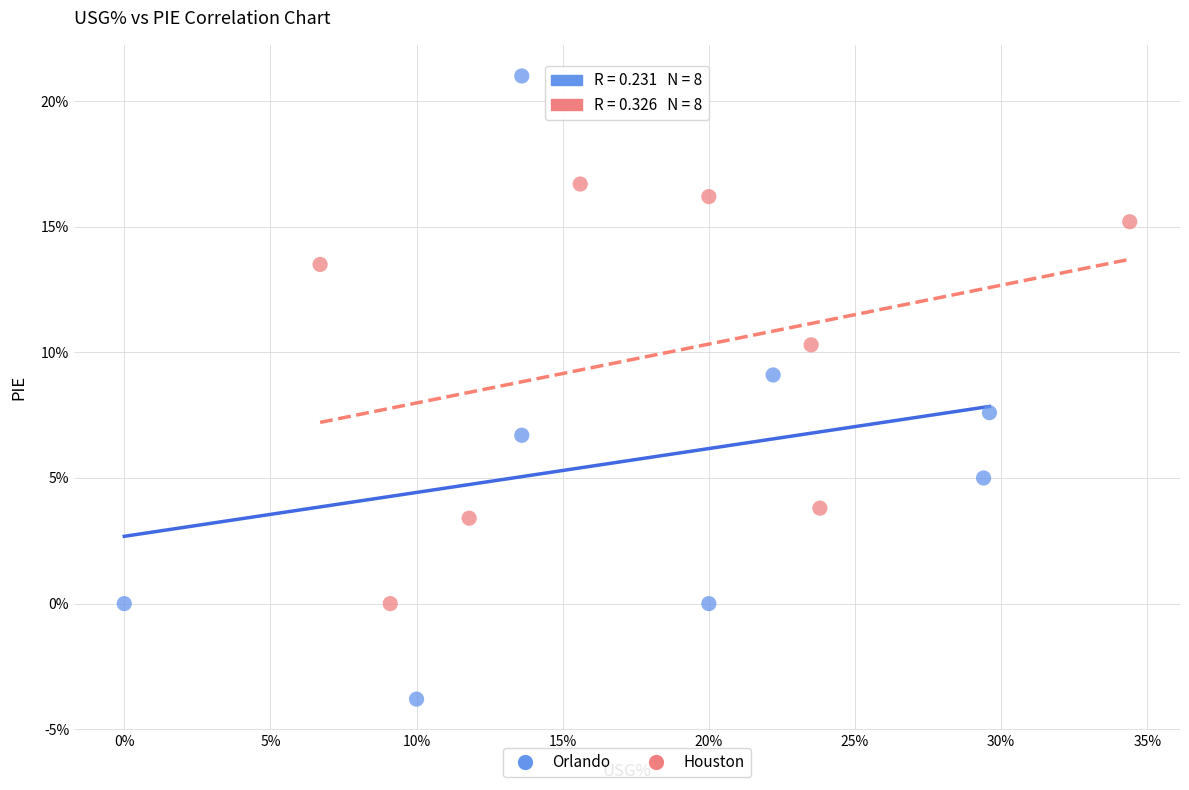

Which series contains the lowest Y value?

Orlando